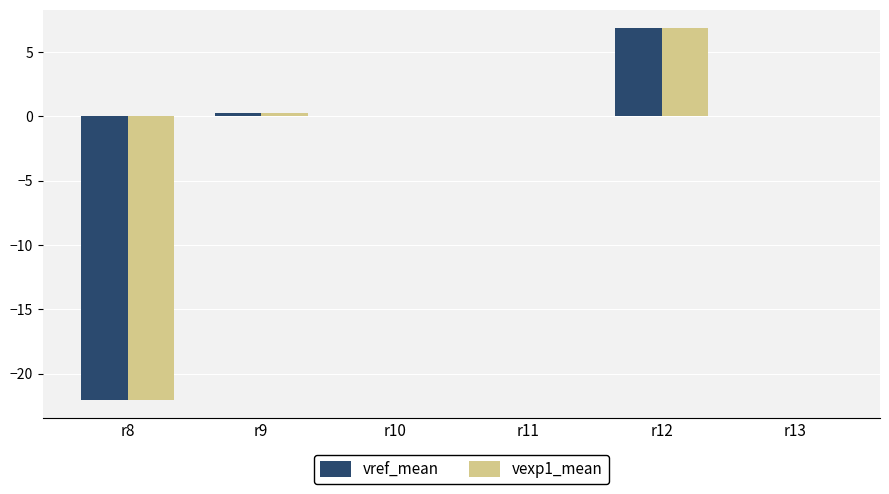

At which category is the sum across all series the highest?

r12